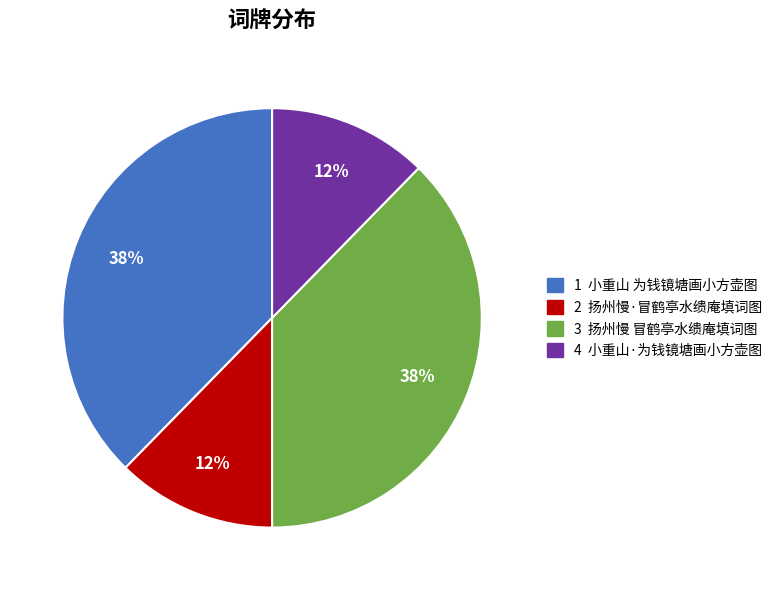

How many segments does this pie chart have?

4